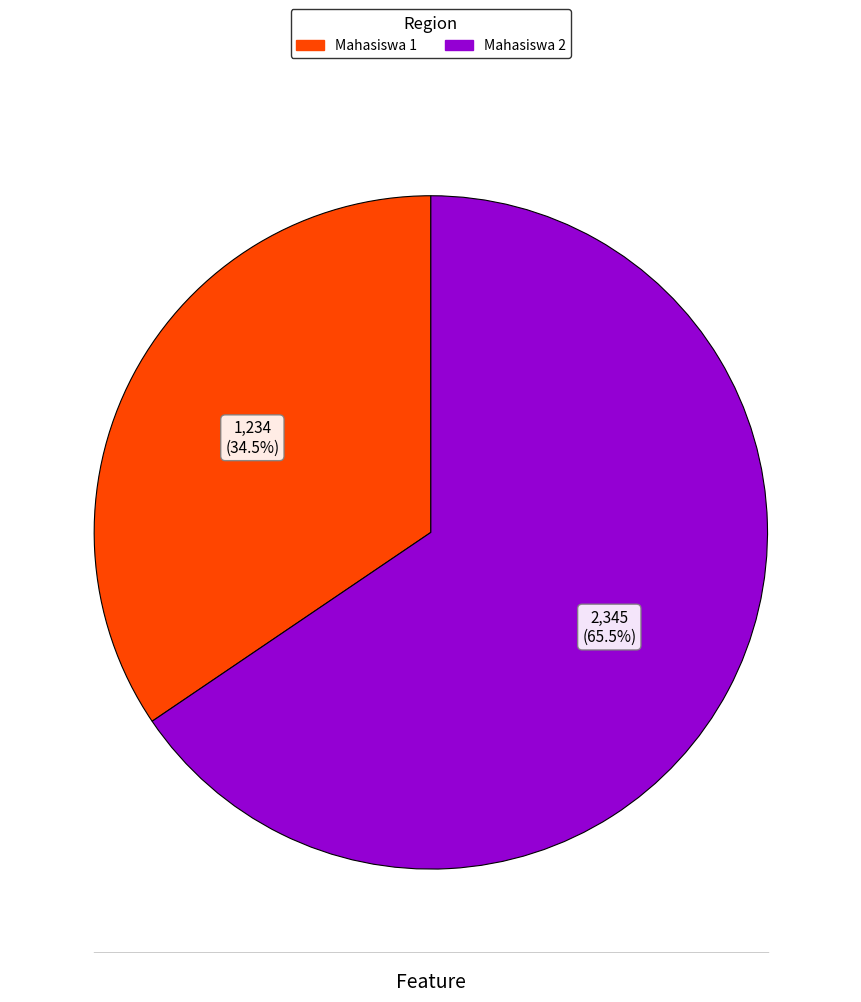

Which slice represents more than half of the pie?

Mahasiswa 2